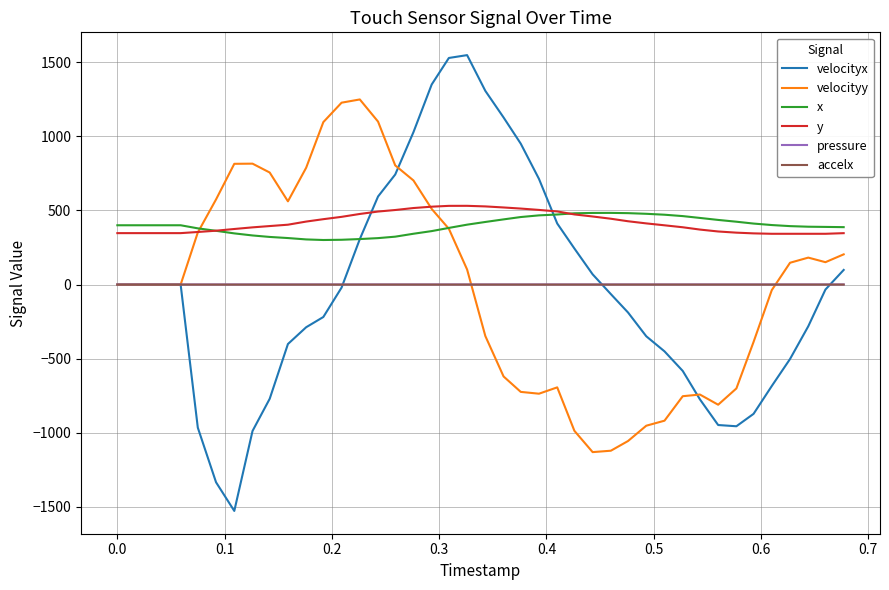

Which series has the widest spread of values?

velocityx